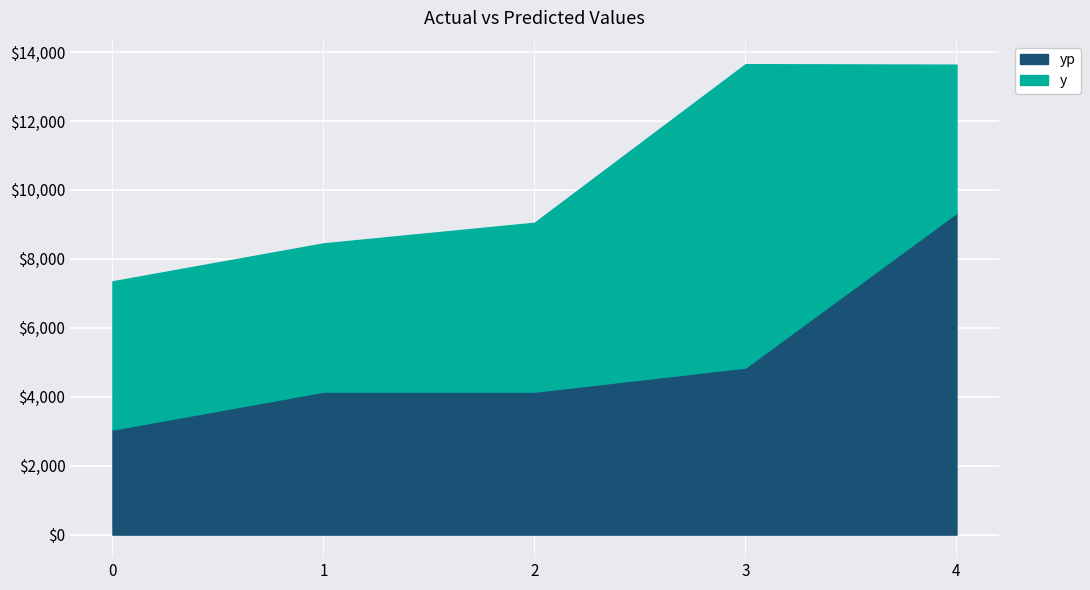

Between which two adjacent categories do yp and y first intersect?

3 and 4